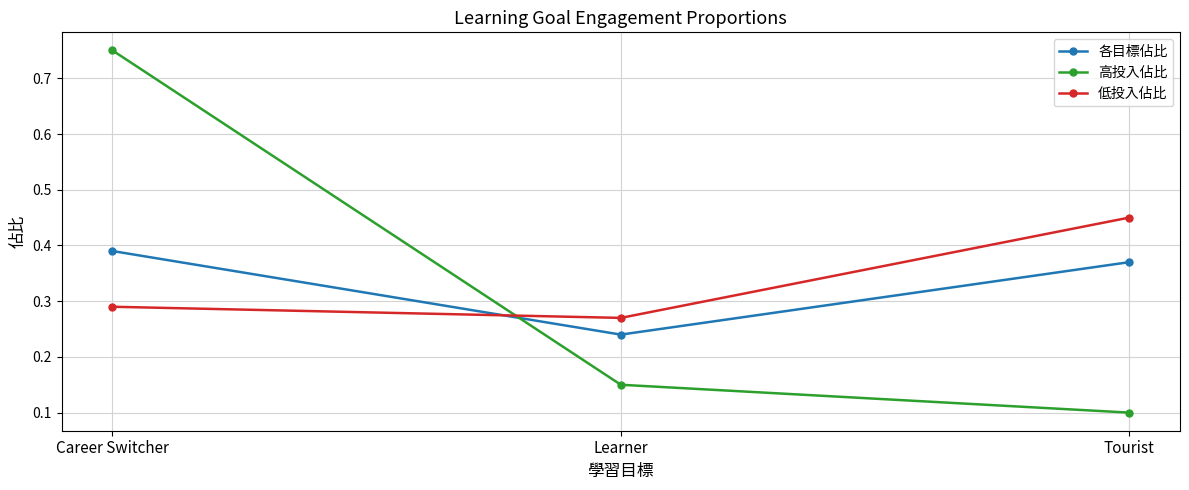

True or false: 高投入佔比 has a value of 0.1 at Learner.

True